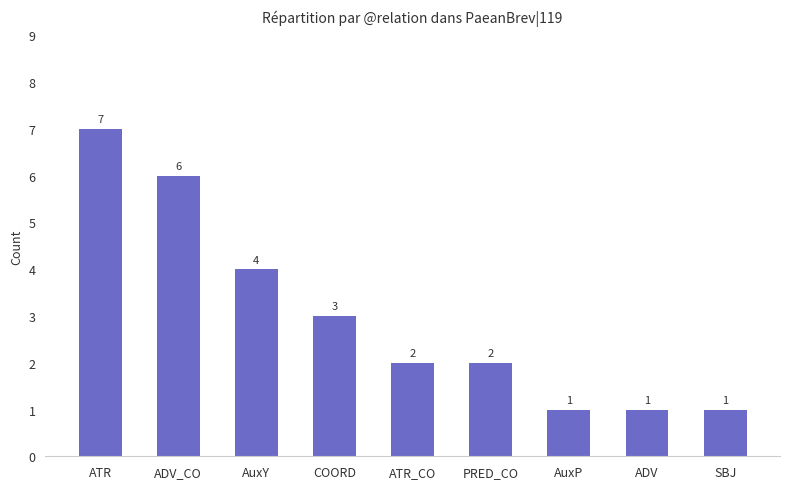

Reading right to left, transcribe all the data shown in this chart.

SBJ=1	ADV=1	AuxP=1	PRED_CO=2	ATR_CO=2	COORD=3	AuxY=4	ADV_CO=6	ATR=7